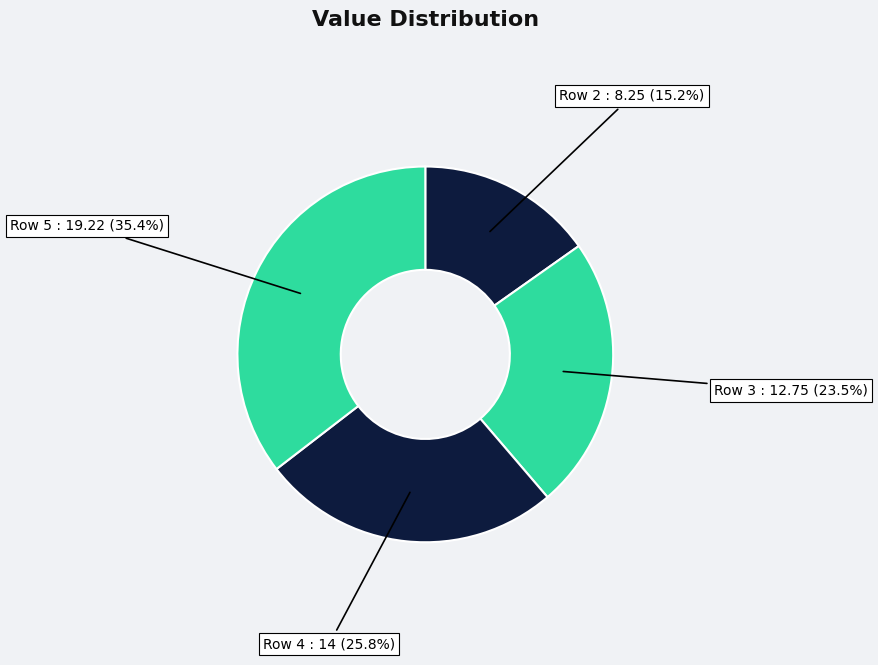

How many segments does this pie chart have?

4